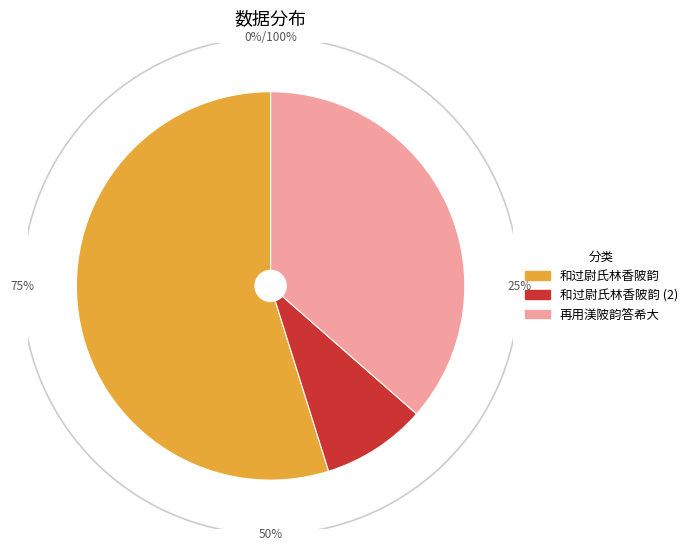

How much of the chart is everything except 再用渼陂韵答希大?

63.5%